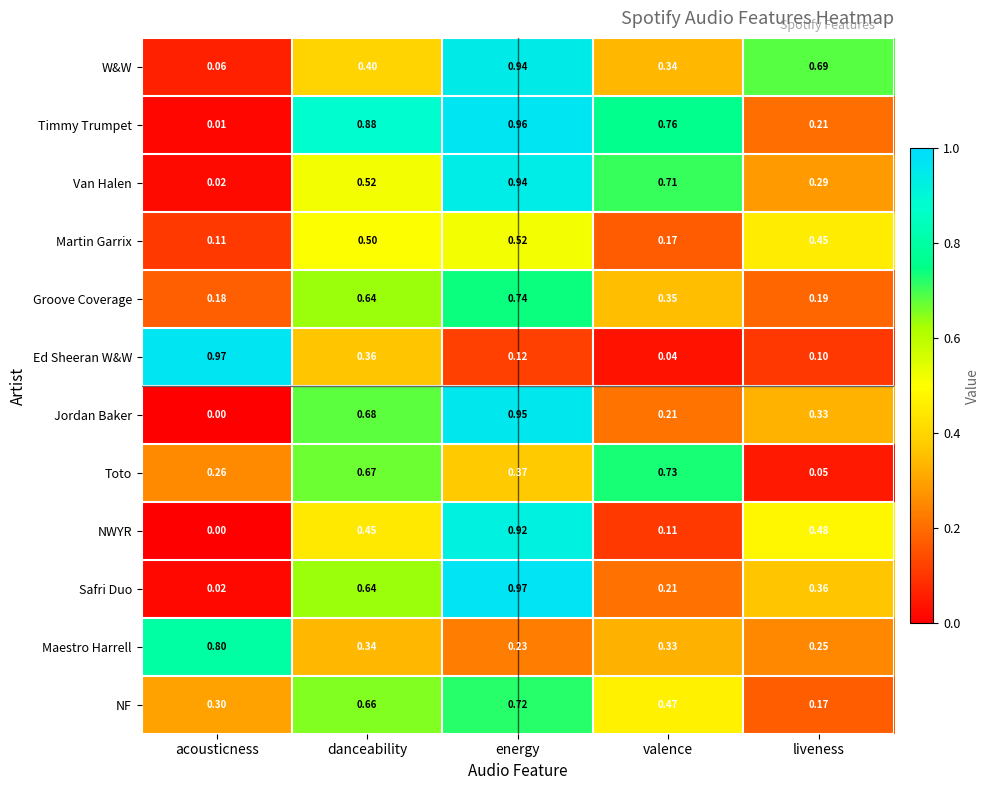

Rank the categories by NWYR value from lowest to highest.

acousticness, valence, danceability, liveness, energy